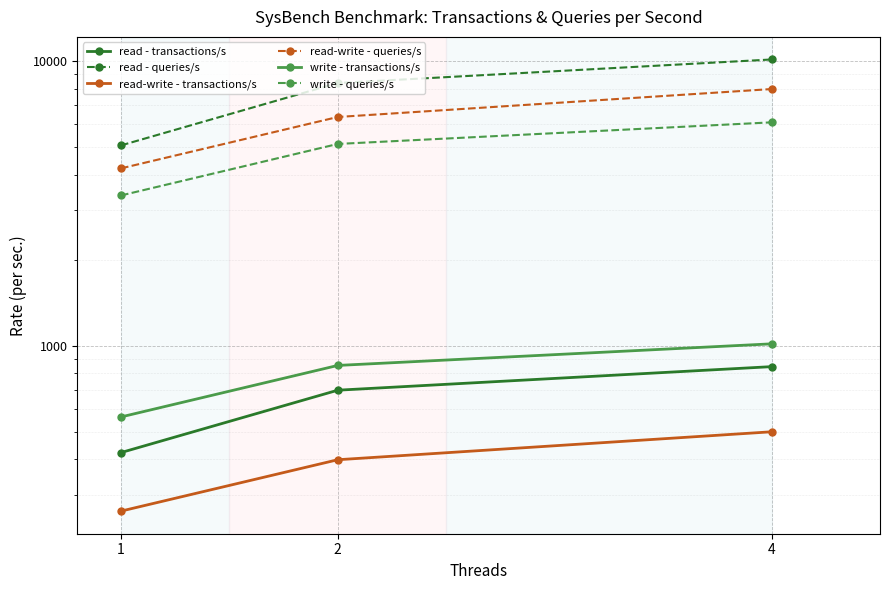

What is the spread (max minus min) of values at 2?

7987.6